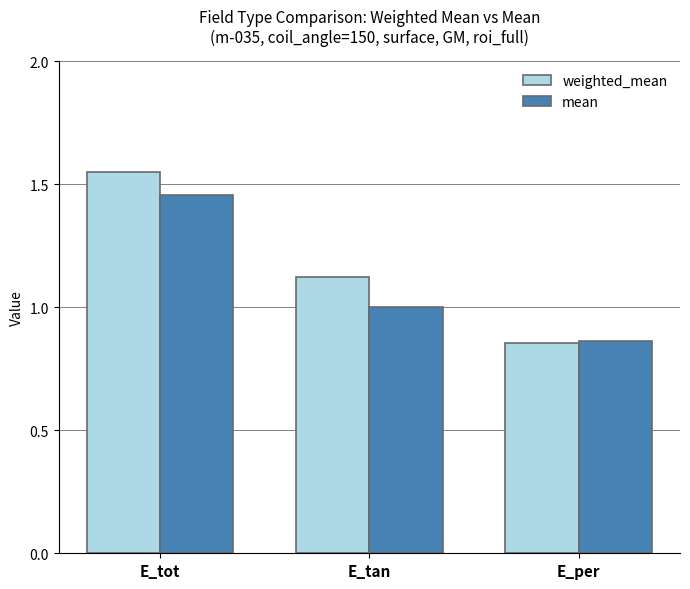

What are all the series names shown in the legend?

weighted_mean, mean